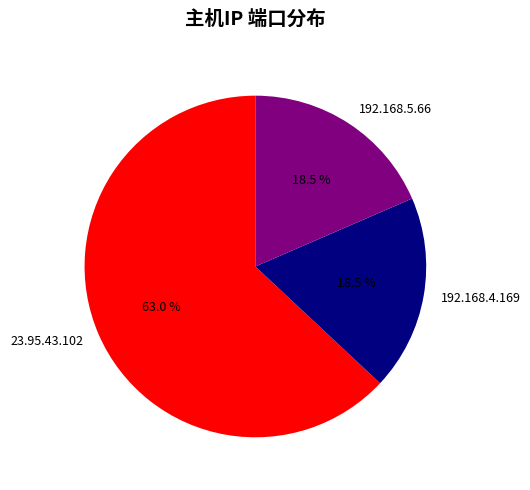

Combined, what portion of the pie is 23.95.43.102 and 192.168.4.169?

81.5%